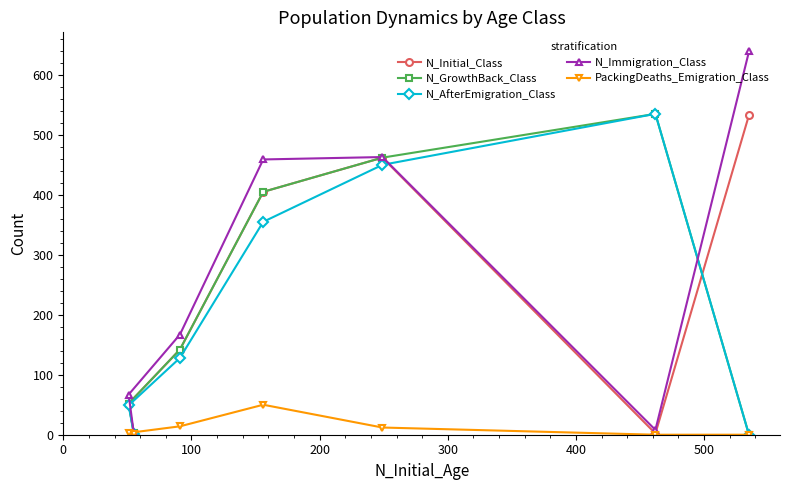

Which series has the widest spread of values?

N_Immigration_Class